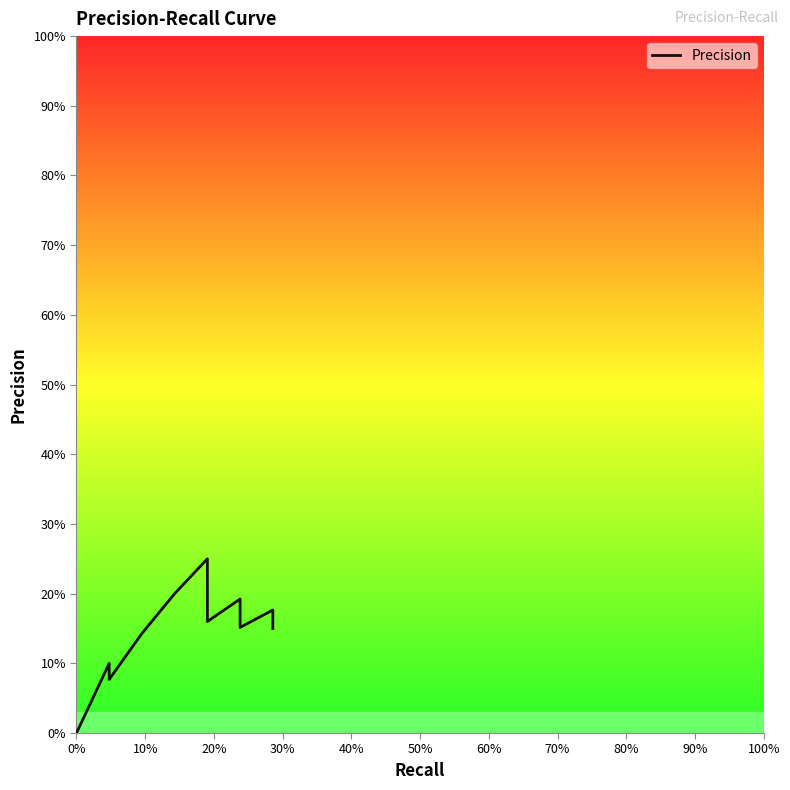

How many points are lower than both their immediate neighbors (excluding endpoints)?

3